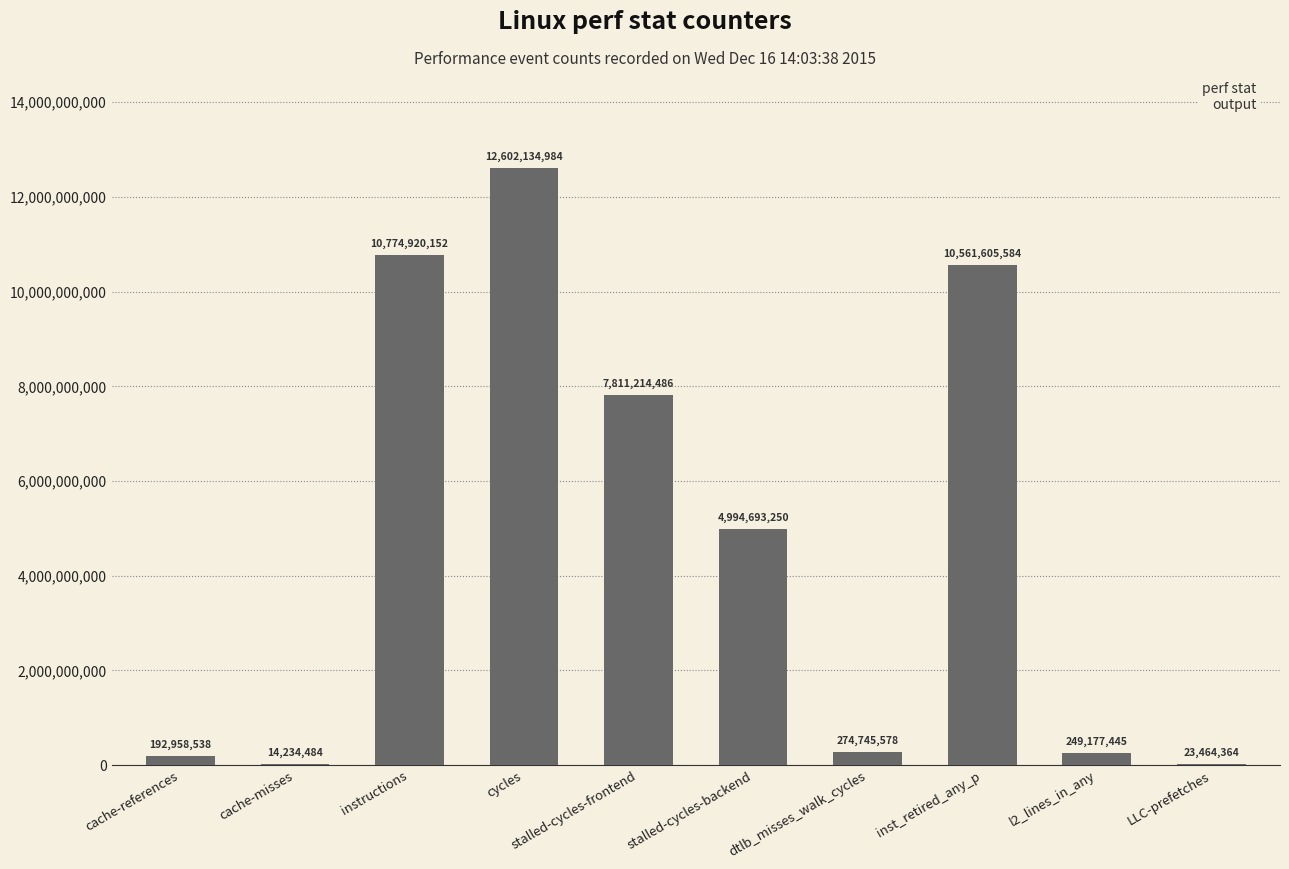

Reading right to left, what are all the values shown in this chart?

23464364	249177445	10561605584	274745578	4994693250	7811214486	12602134984	10774920152	14234484	192958538